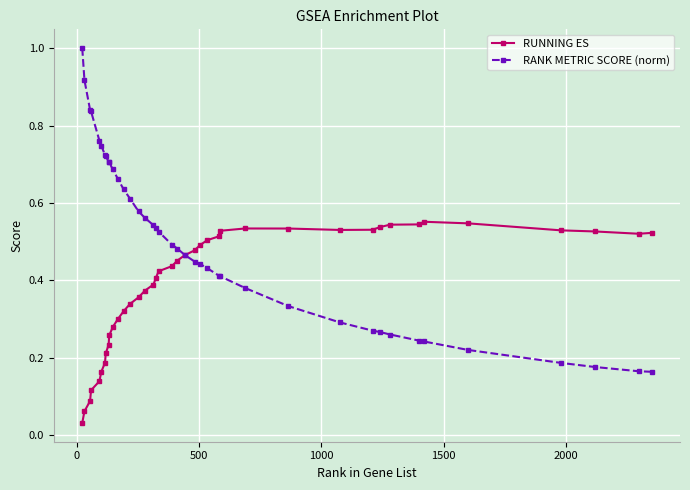

List the series in order of their peak value, lowest first.

RUNNING ES, RANK METRIC SCORE (norm)